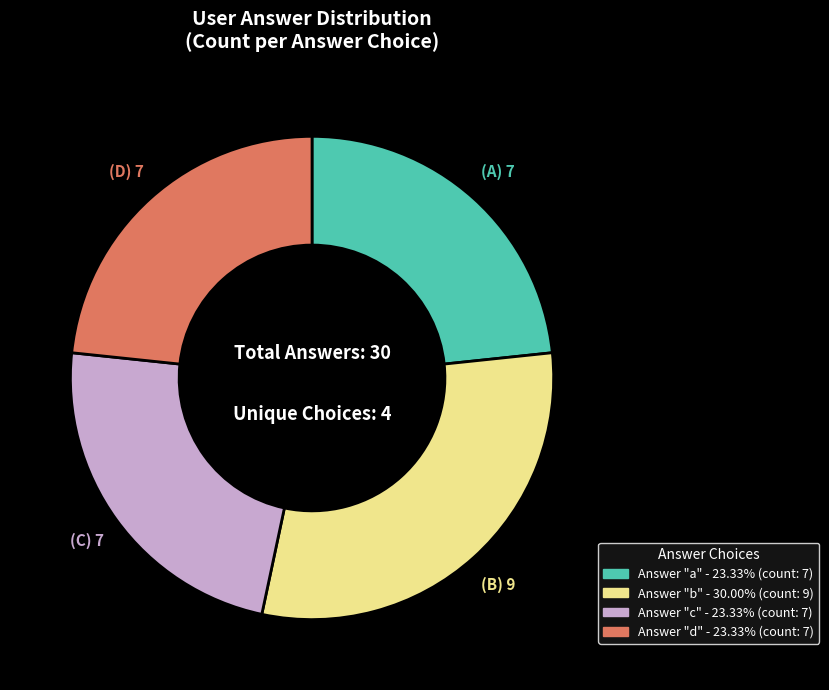

Is there any slice that represents more than half of the pie?

No